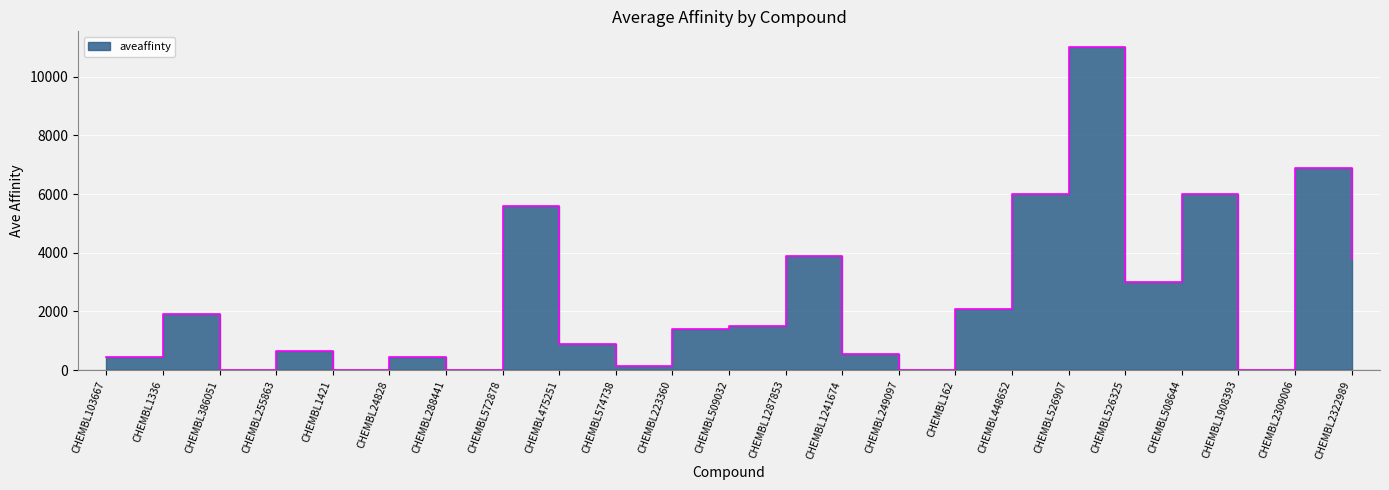

The value at CHEMBL1908393 is 5.6. True or false?

False